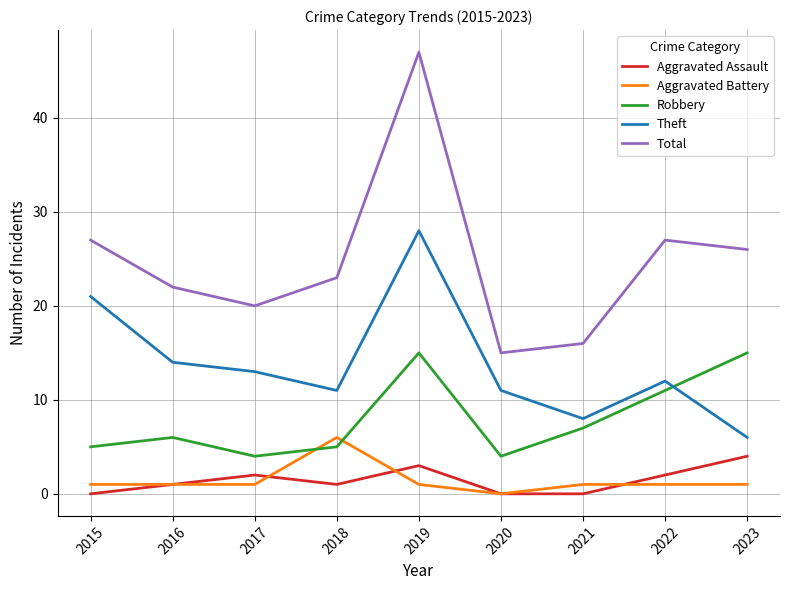

At which label is Theft closest to 17?

2016